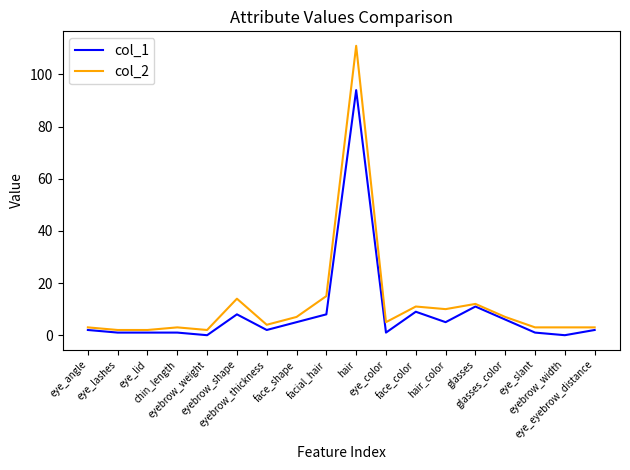

True or false: col_1 and col_2 cross at least once.

False